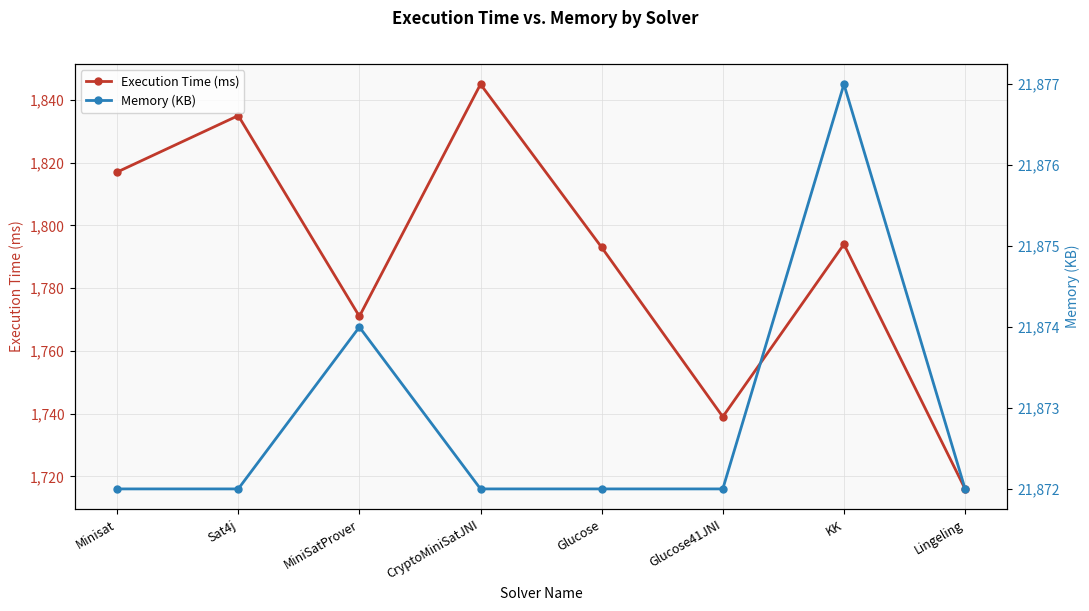

Reading left to right, extract all data points from this chart.

Execution Time (ms): Minisat=1817	Sat4j=1835	MiniSatProver=1771	CryptoMiniSatJNI=1845	Glucose=1793	Glucose41JNI=1739	KK=1794	Lingeling=1716
Memory (KB): Minisat=21872	Sat4j=21872	MiniSatProver=21874	CryptoMiniSatJNI=21872	Glucose=21872	Glucose41JNI=21872	KK=21877	Lingeling=21872